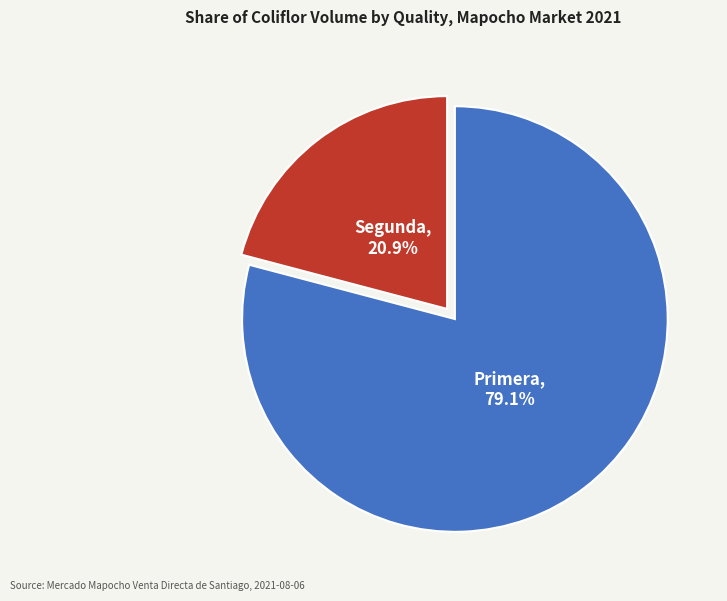

How many segments does this pie chart have?

2